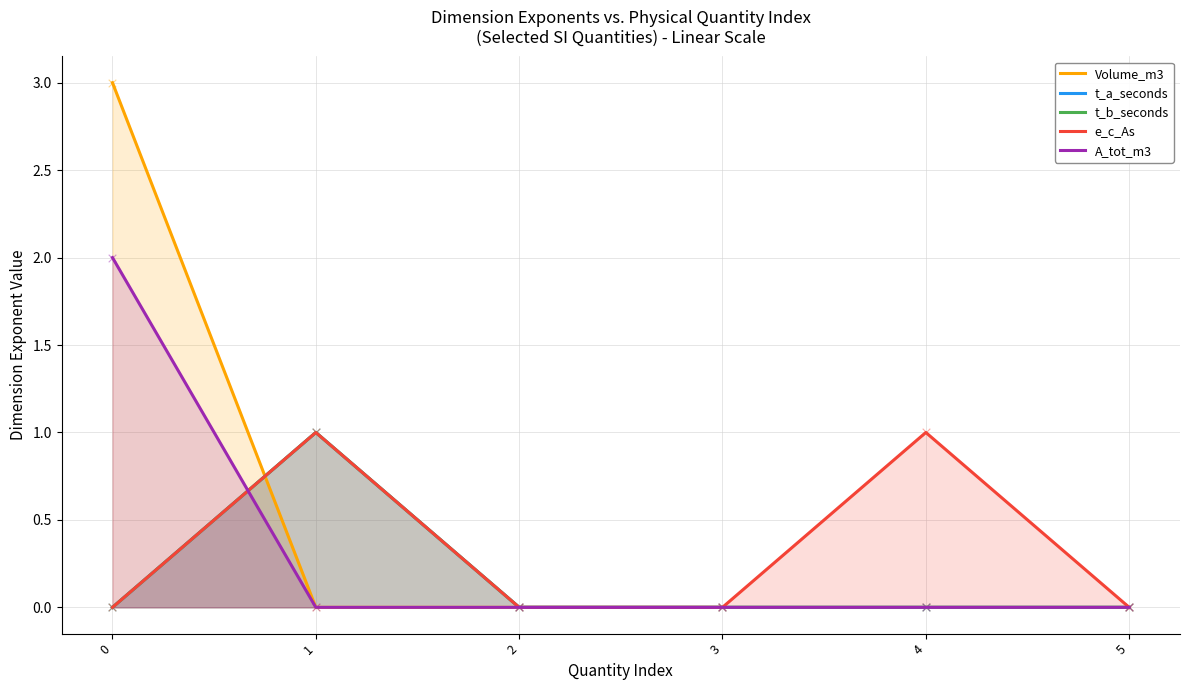

Which series has the largest total across all categories?

Volume_m3